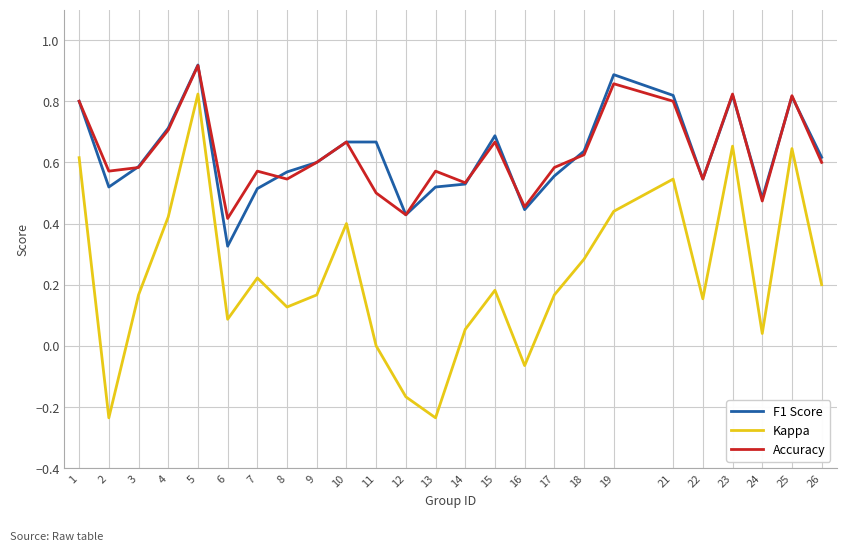

Where is Kappa nearest to the value 0?

11